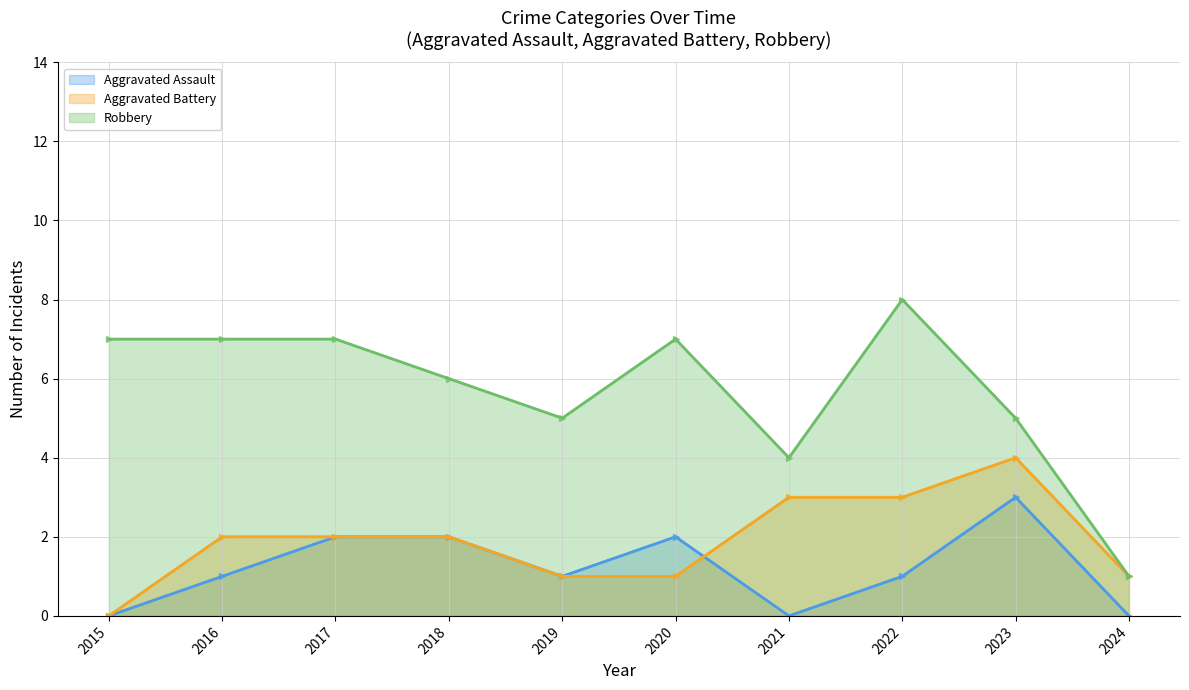

Reading left to right, transcribe all the data shown in this chart.

Aggravated Assault: 2015=0	2016=1	2017=2	2018=2	2019=1	2020=2	2021=0	2022=1	2023=3	2024=0
Aggravated Battery: 2015=0	2016=2	2017=2	2018=2	2019=1	2020=1	2021=3	2022=3	2023=4	2024=1
Robbery: 2015=7	2016=7	2017=7	2018=6	2019=5	2020=7	2021=4	2022=8	2023=5	2024=1